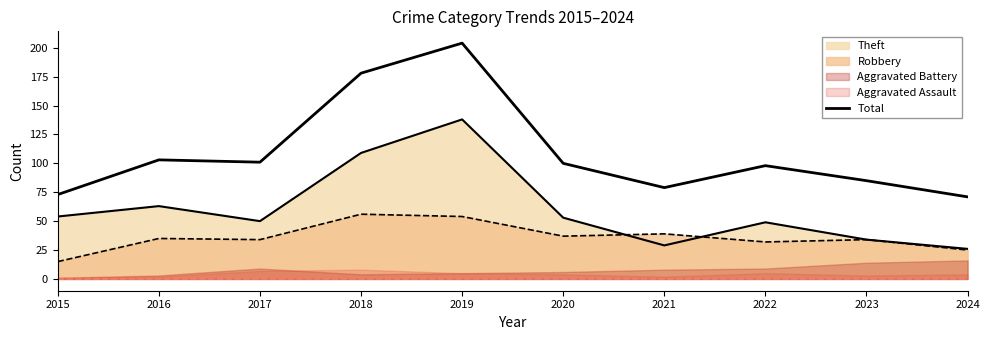

Which label corresponds to the largest value in the chart?

2019